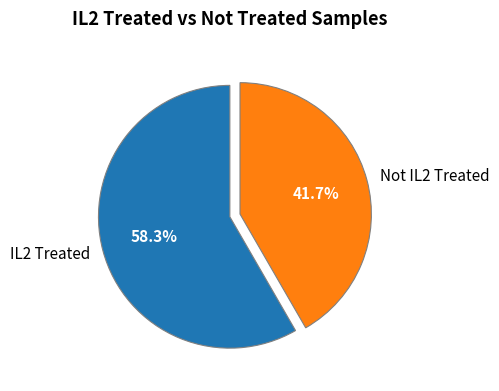

What is the largest slice in the pie chart?

IL2 Treated